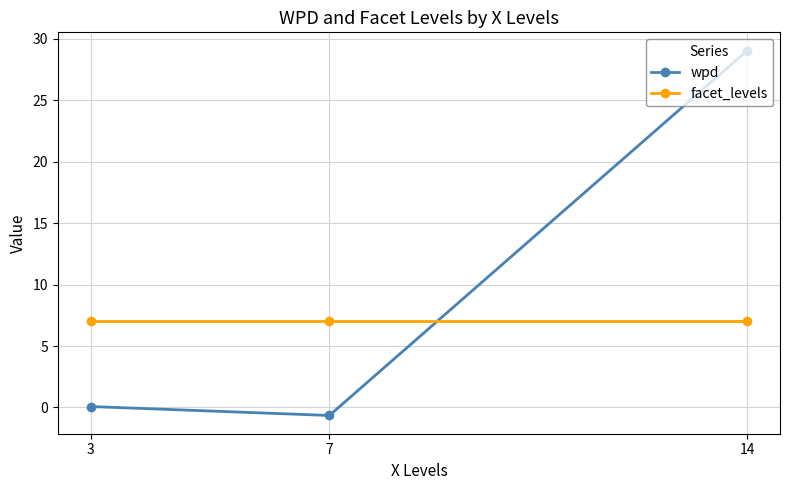

How many distinct data groups are displayed?

2